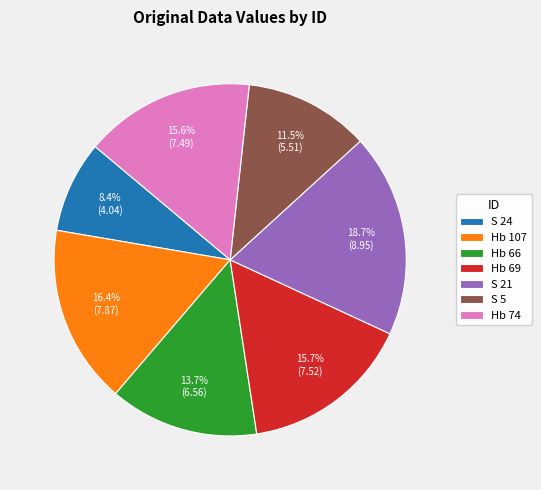

Between S 5 and S 24, which is larger?

S 5